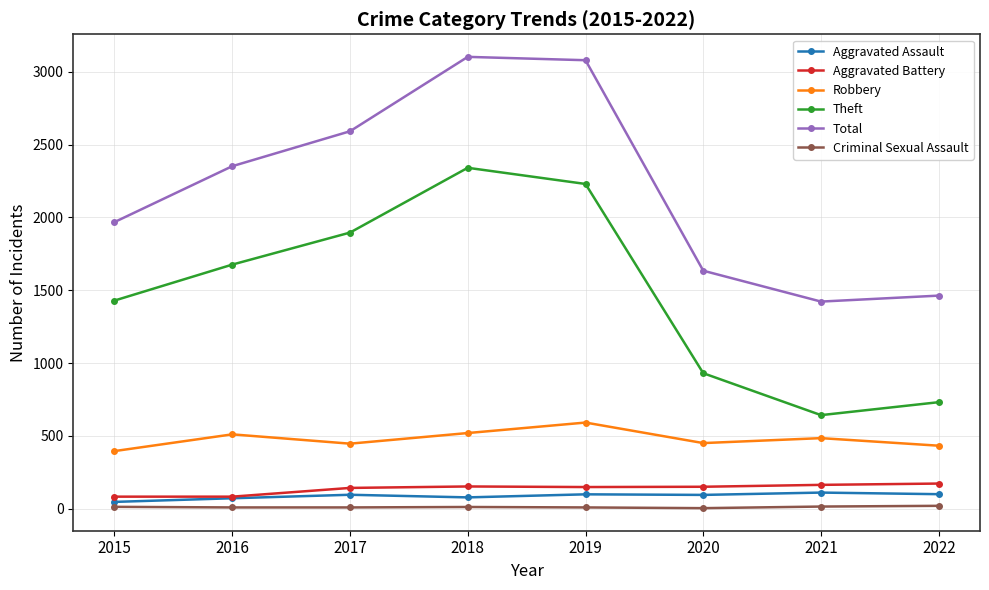

In Theft, how many points are lower than both neighbors (excluding endpoints)?

1